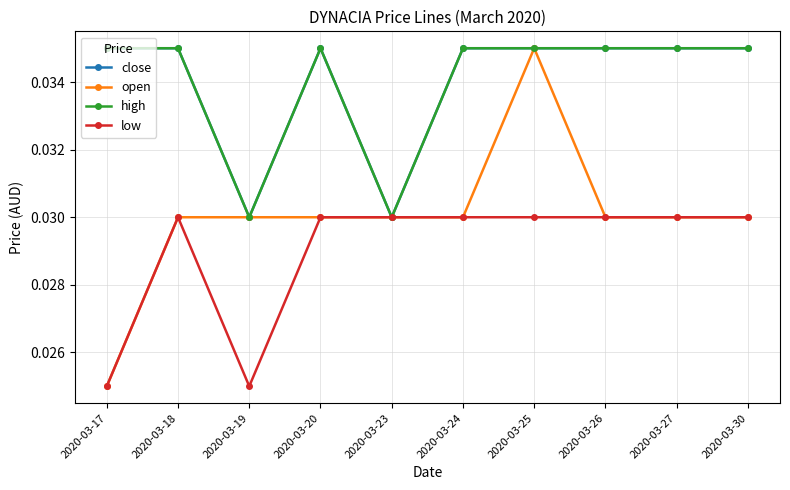

Is this an area chart (filled region under the line)?

No